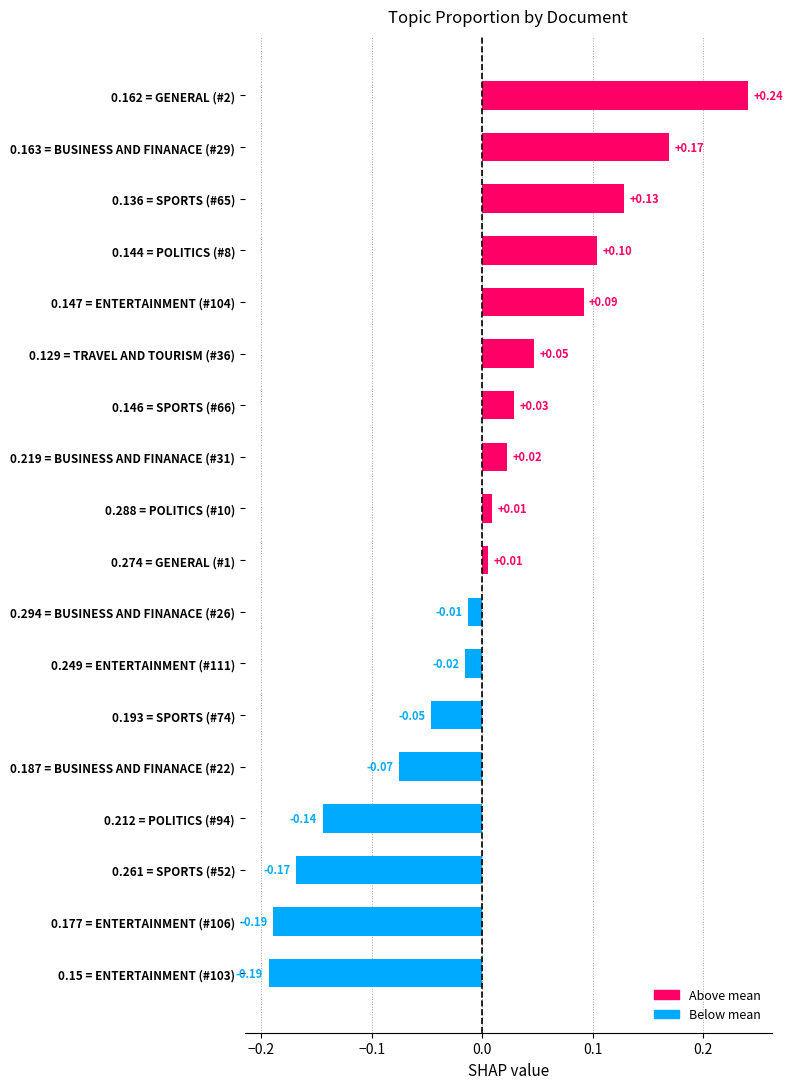

Between 0.193 = SPORTS (#74) and 0.219 = BUSINESS AND FINANACE (#31), which is larger?

0.219 = BUSINESS AND FINANACE (#31)